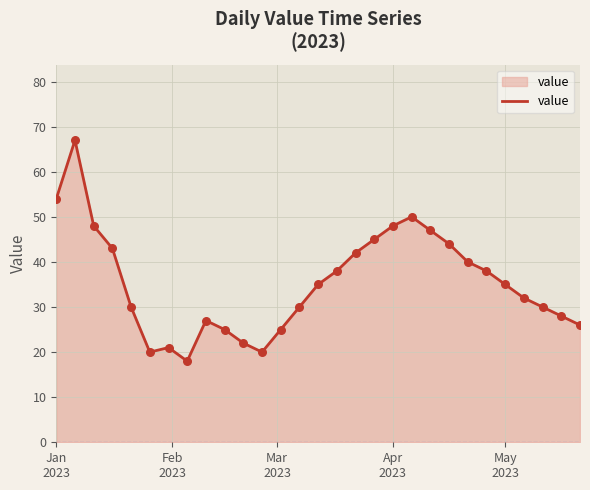

What is the greatest value displayed?

67